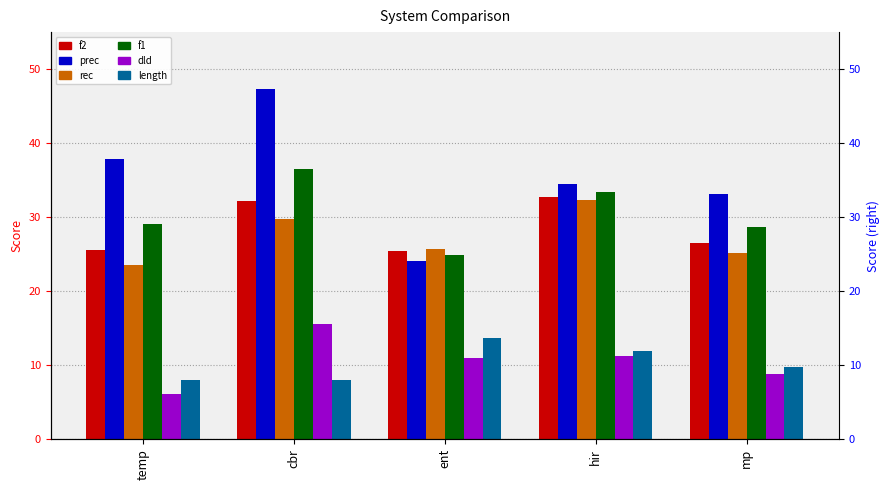

What is the label of the 3rd bar from the left?

ent